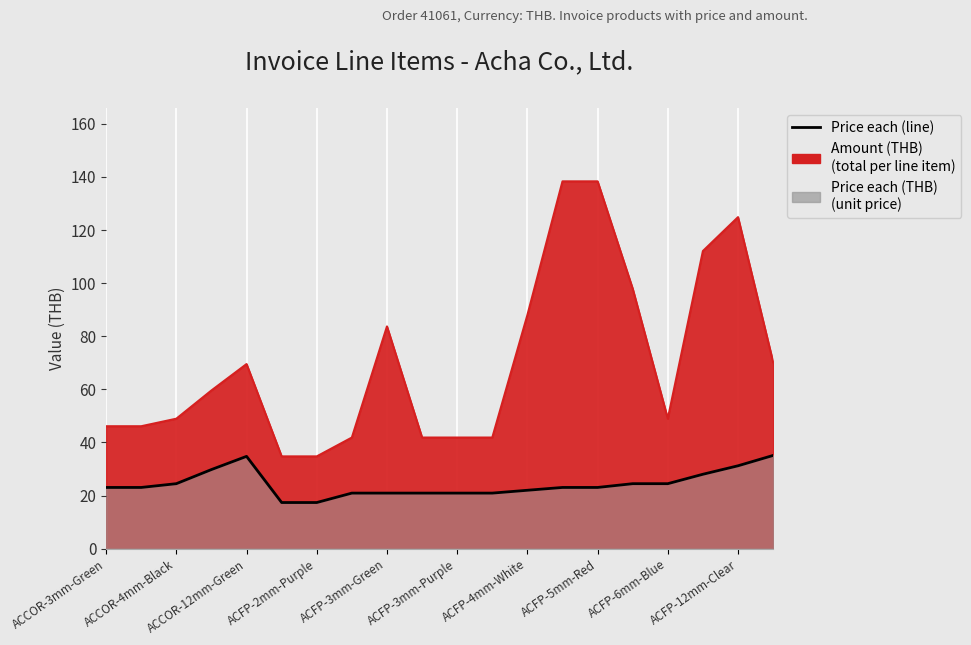

Is it true that the value at ACFP-12mm-Clear is 14.3?

False